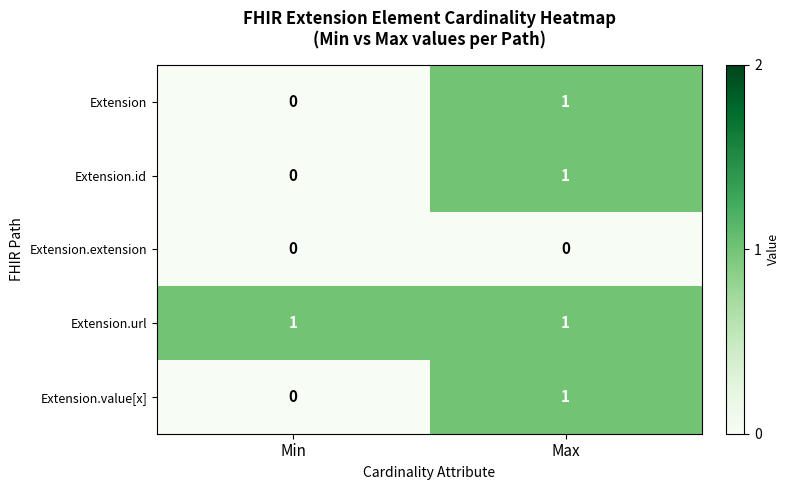

The value of Extension.url at Min is 1. True or false?

True